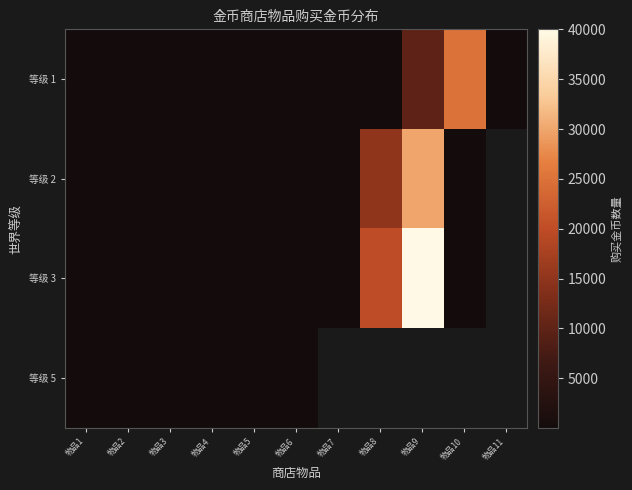

Which series has the largest range (max minus min)?

等级 3